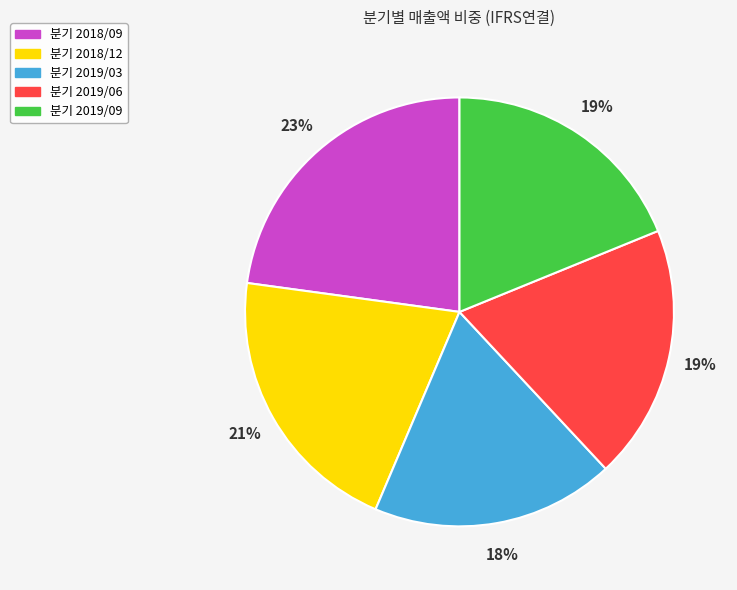

Does any single category account for the majority?

No